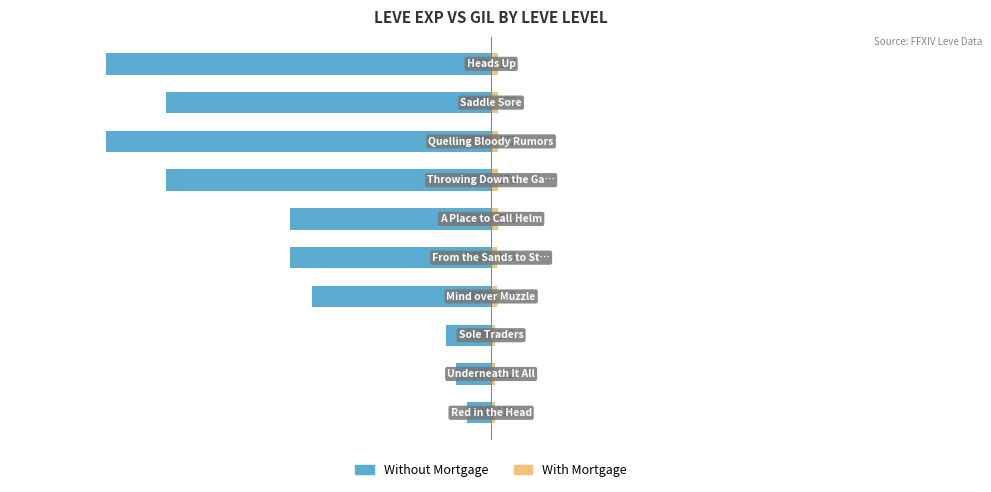

Is it true that With Mortgage equals 43 at 9?

False